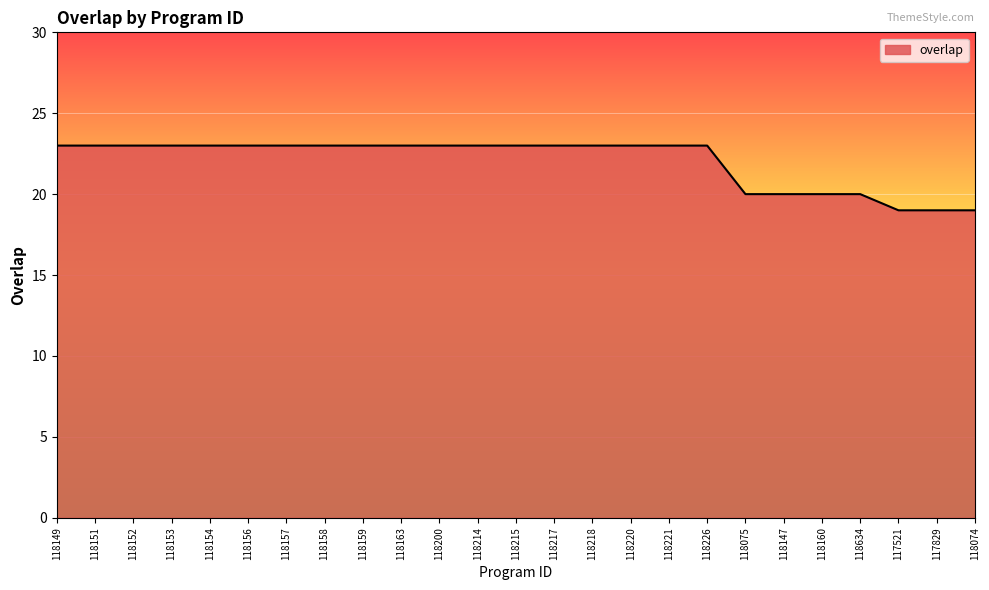

True or false: the data shows 23 at 118152.

True